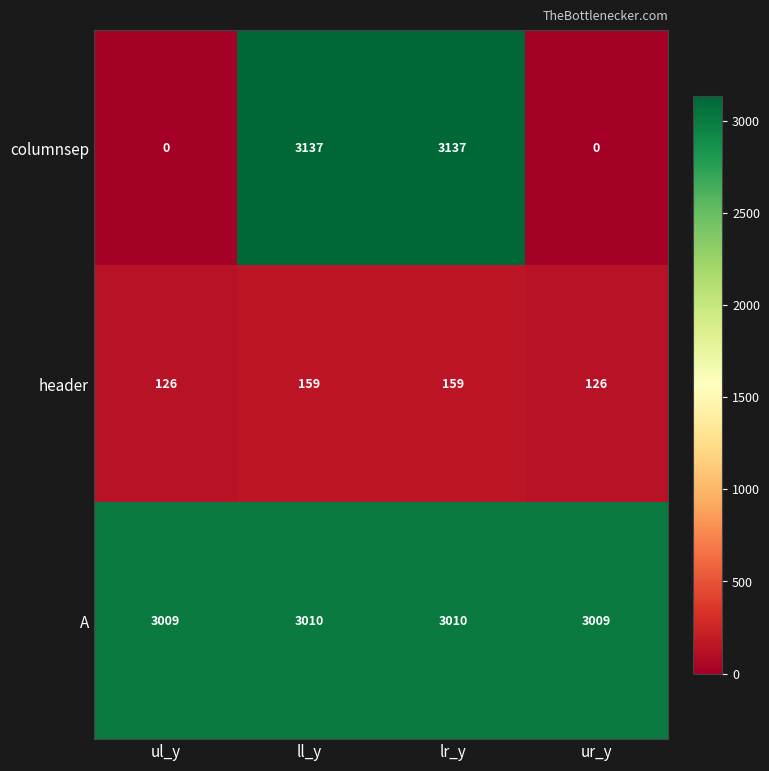

What is the sum of all header values?

570